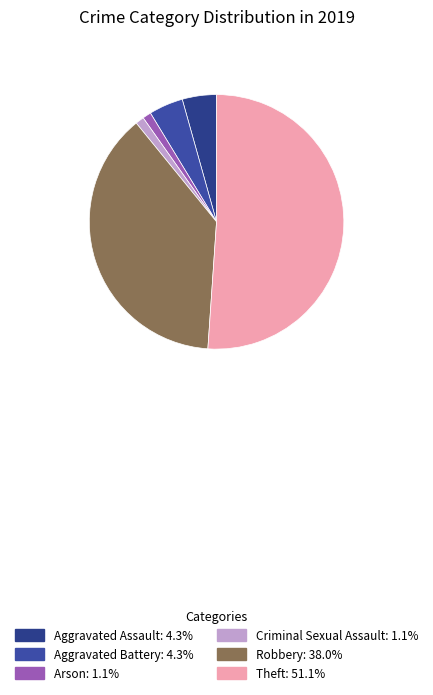

What portion of the pie excludes Theft?

48.9%